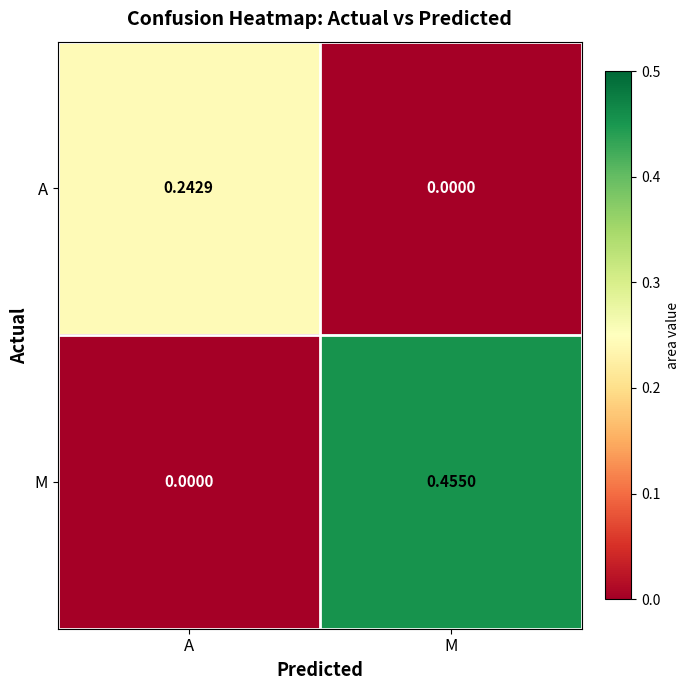

At A, list the series in order from largest to smallest.

A, M